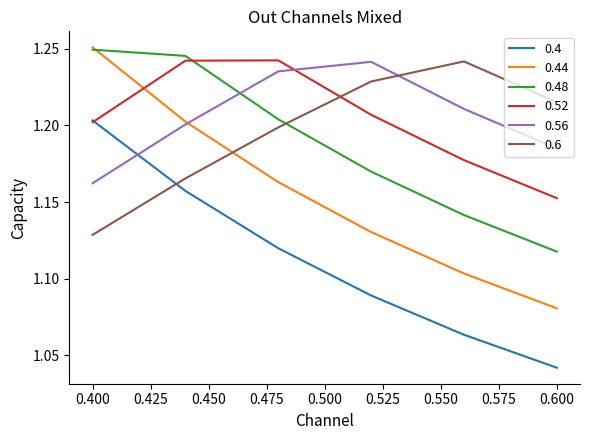

True or false: 0.48 and 0.4 intersect in this chart.

False